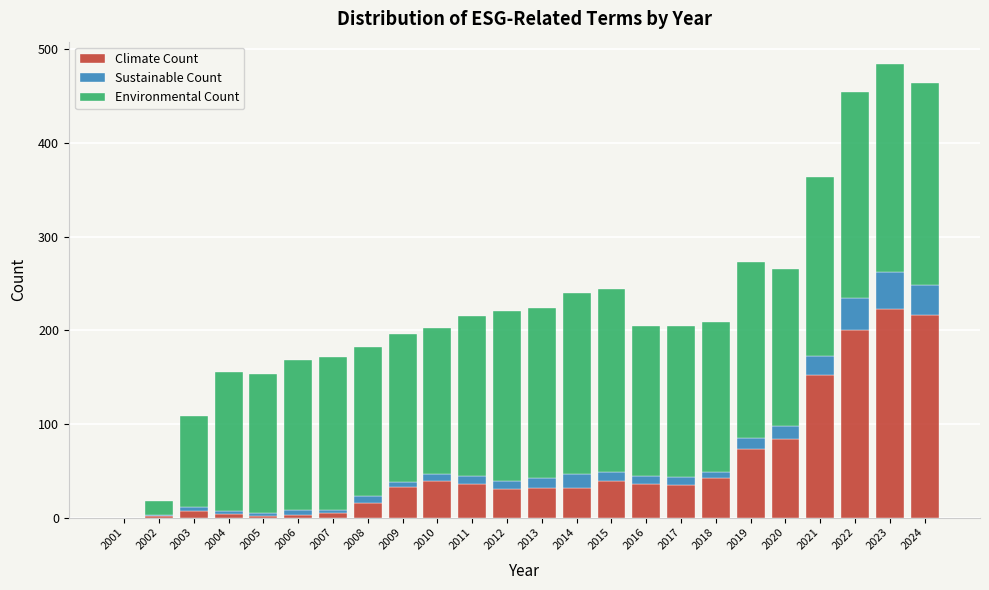

The value of Climate Count at 2010 is 39. True or false?

True